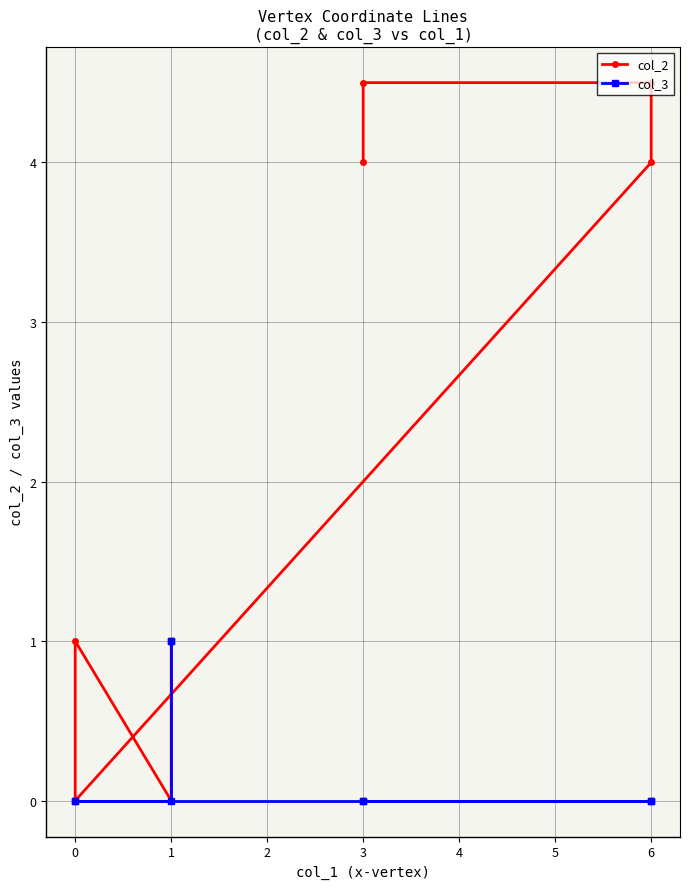

True or false: col_2 and col_3 cross at least once.

False